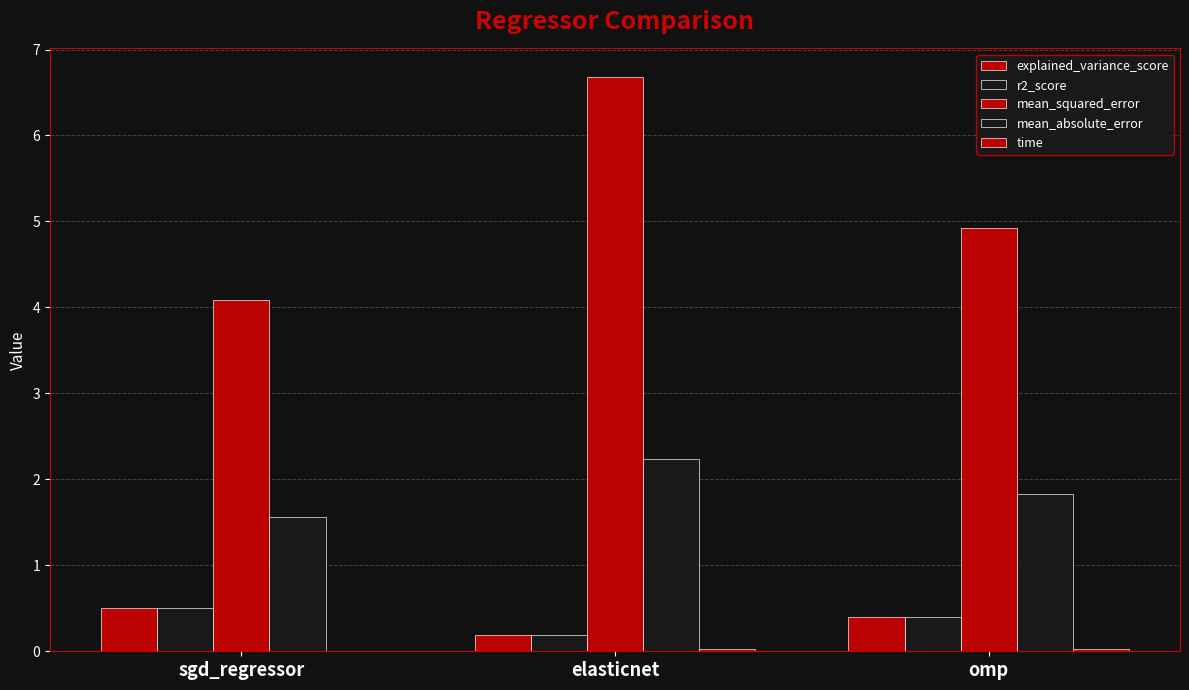

How many groups of bars are there?

3